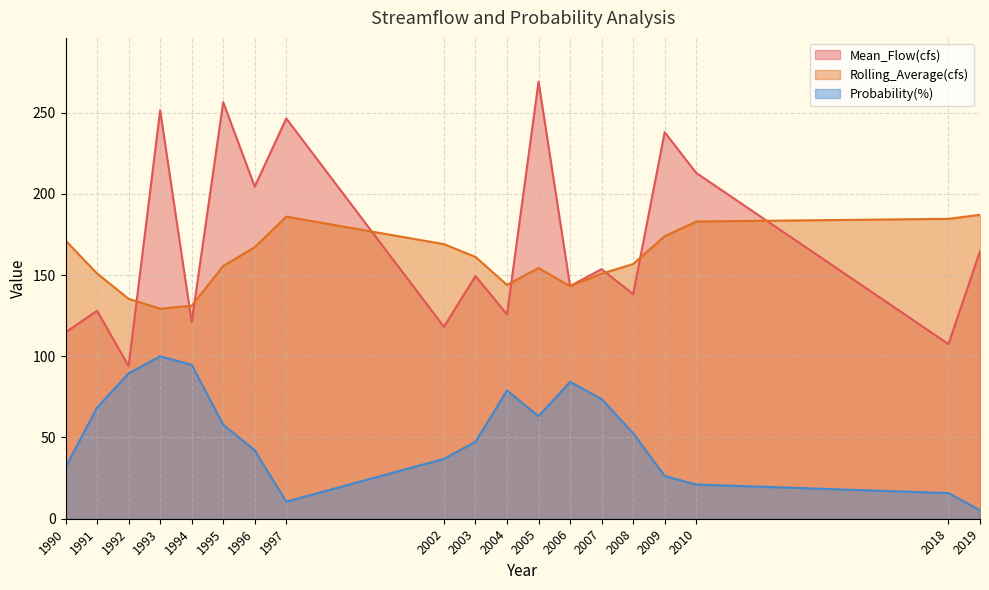

List the labels in order of Probability(%) value, smallest first.

2019, 1997, 2018, 2010, 2009, 1990, 2002, 1996, 2003, 2008, 1995, 2005, 1991, 2007, 2004, 2006, 1992, 1994, 1993